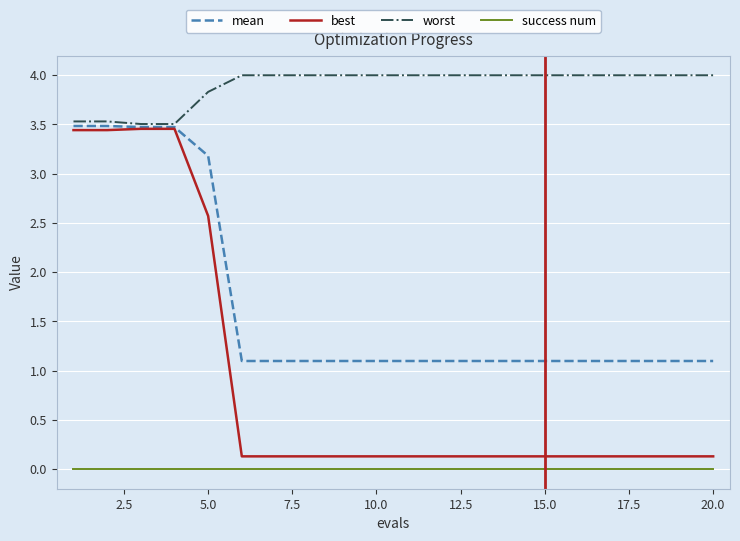

True or false: success num and worst cross at least once.

False